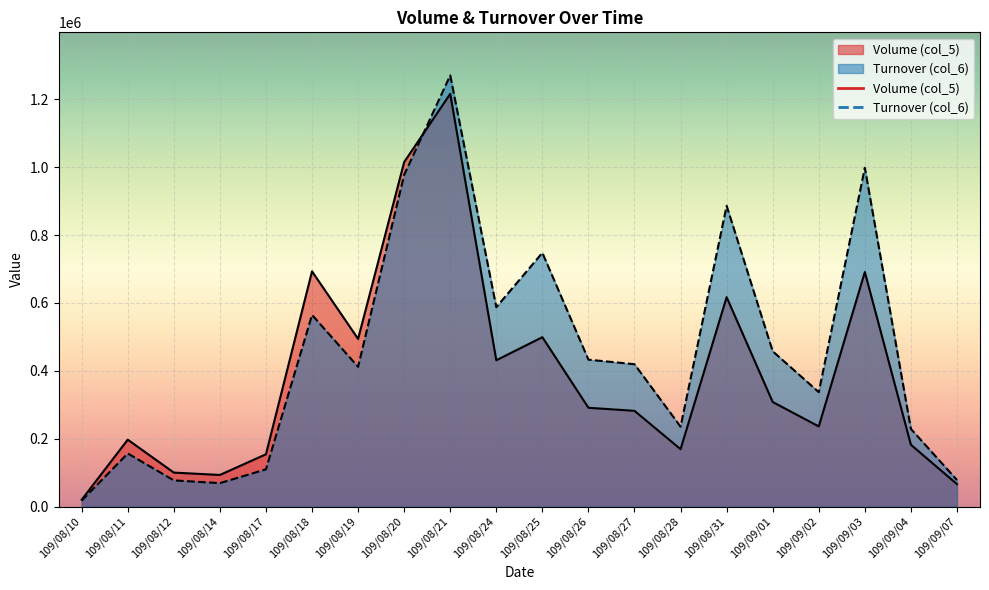

List the series in order of their peak value, lowest first.

Volume (col_5), Turnover (col_6)